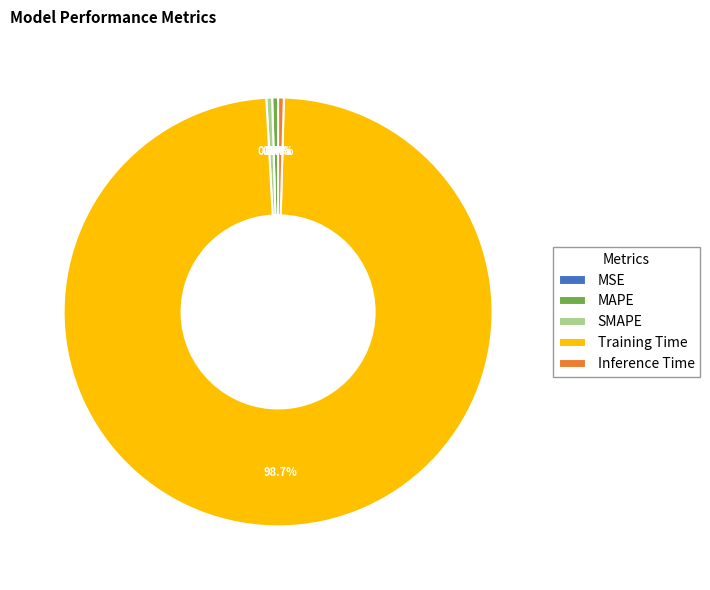

Does Training Time represent more than half of the total?

Yes